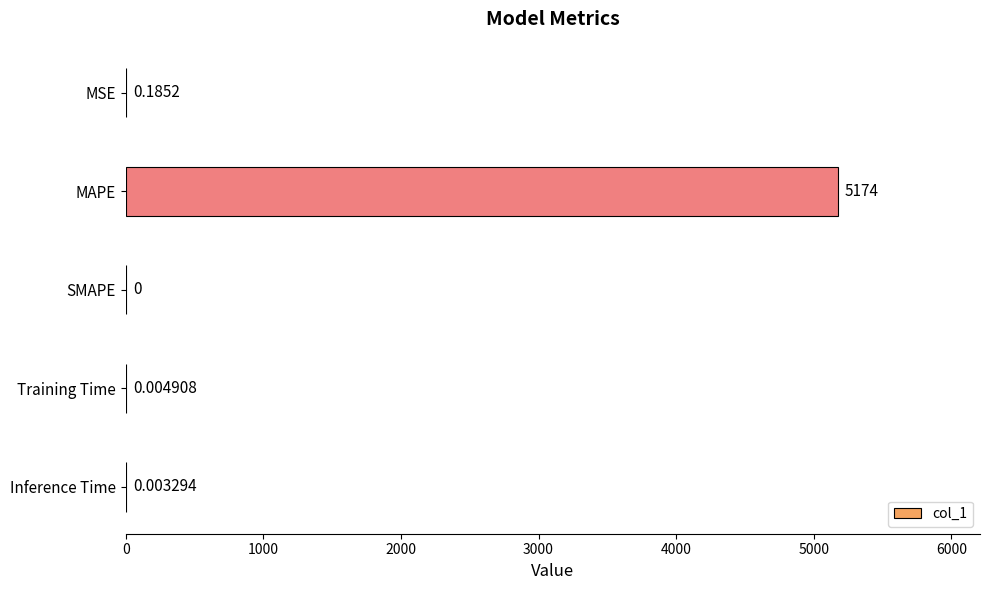

At which category does the chart reach its peak across all series?

MAPE